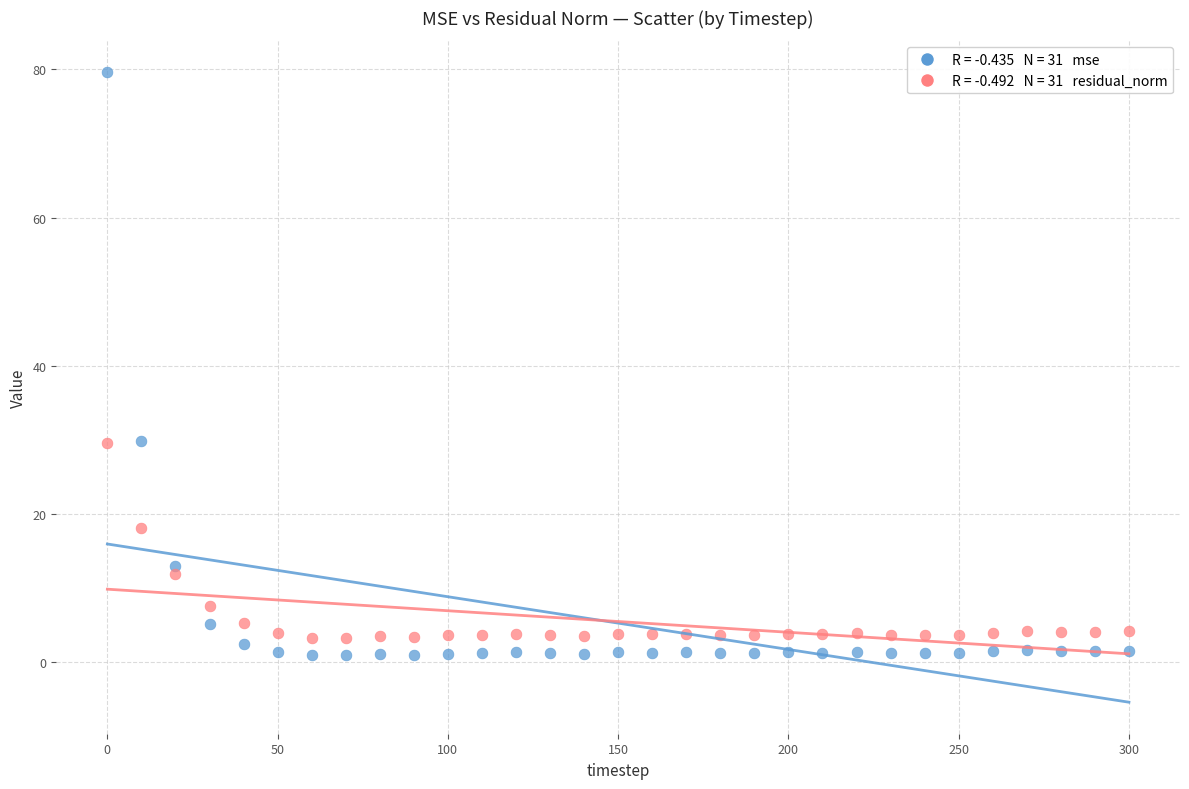

Across all data points, what is the range of X values (max minus min)?

300.0